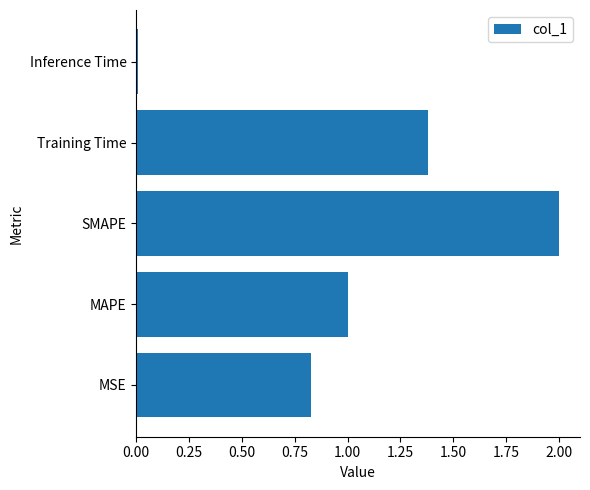

How many series are shown in this chart?

1